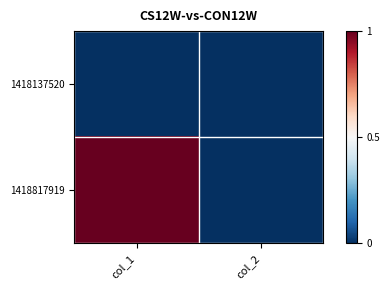

Reading left to right, extract all data points from this chart.

1418137520: col_1=0	col_2=0
1418817919: col_1=1	col_2=0